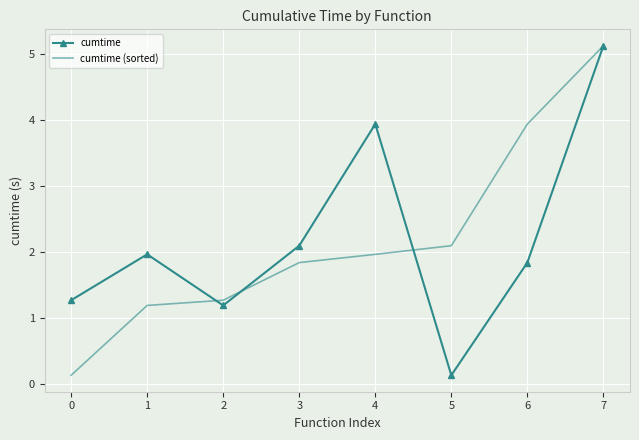

How many categories are shown in the chart?

8